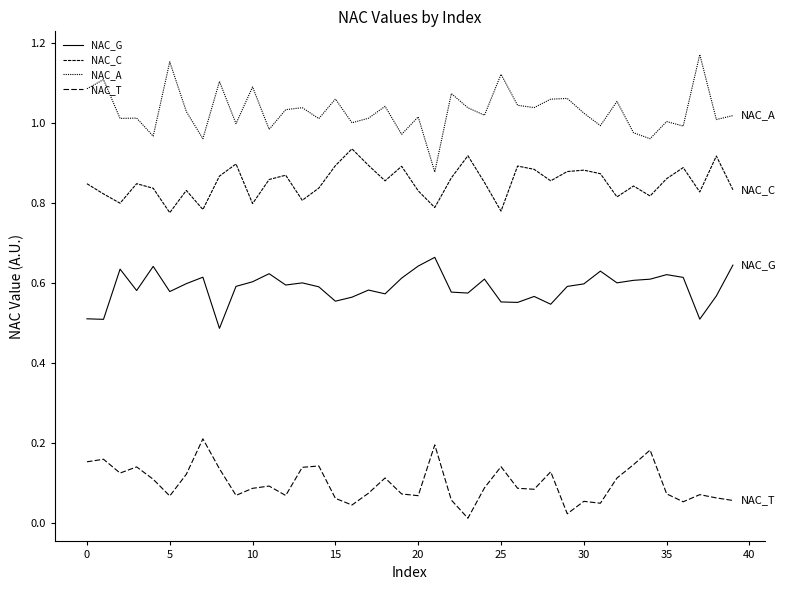

What is the label of the 29th point from the left?

28